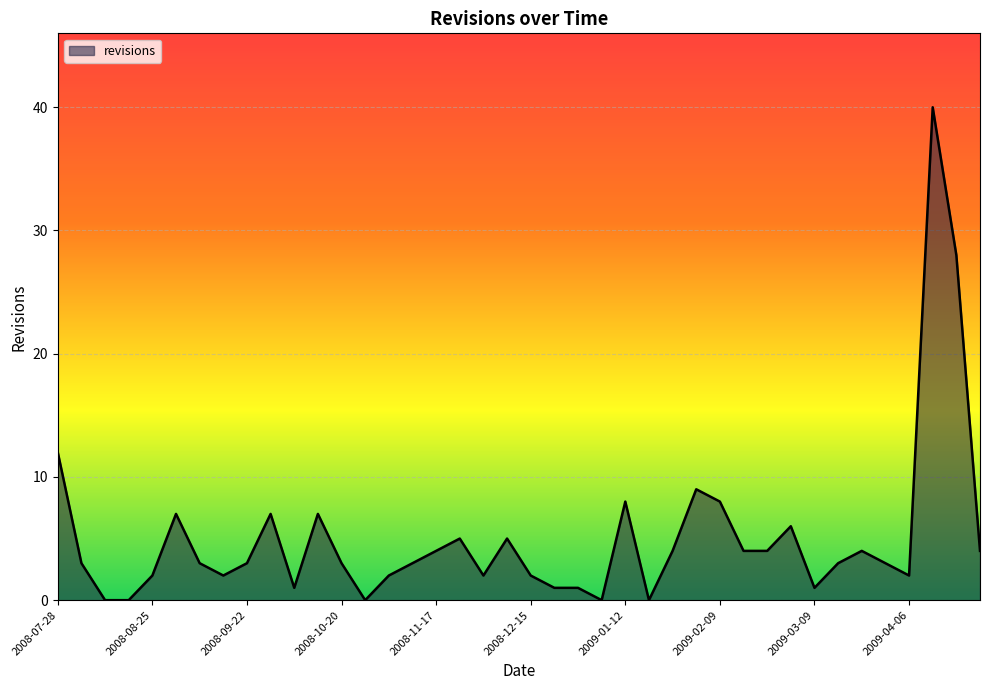

What is the difference between the maximum and minimum values?

40